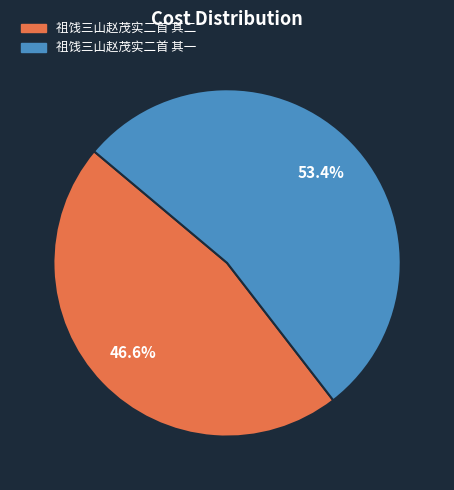

To the nearest percent, what is the combined percentage of 祖饯三山赵茂实二首 其一 and 祖饯三山赵茂实二首 其二?

100%